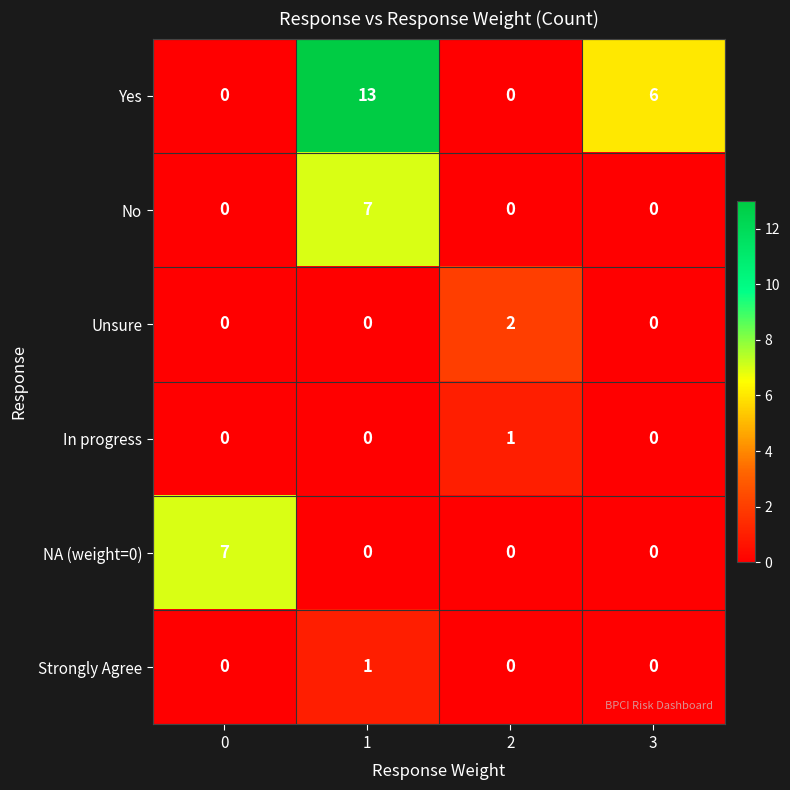

Which series has the largest range (max minus min)?

Yes